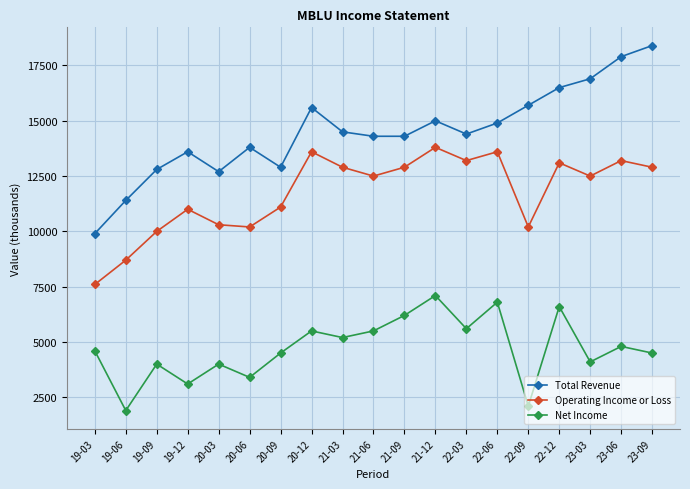

Read the Operating Income or Loss value at 19-03, to the nearest 100.

7600